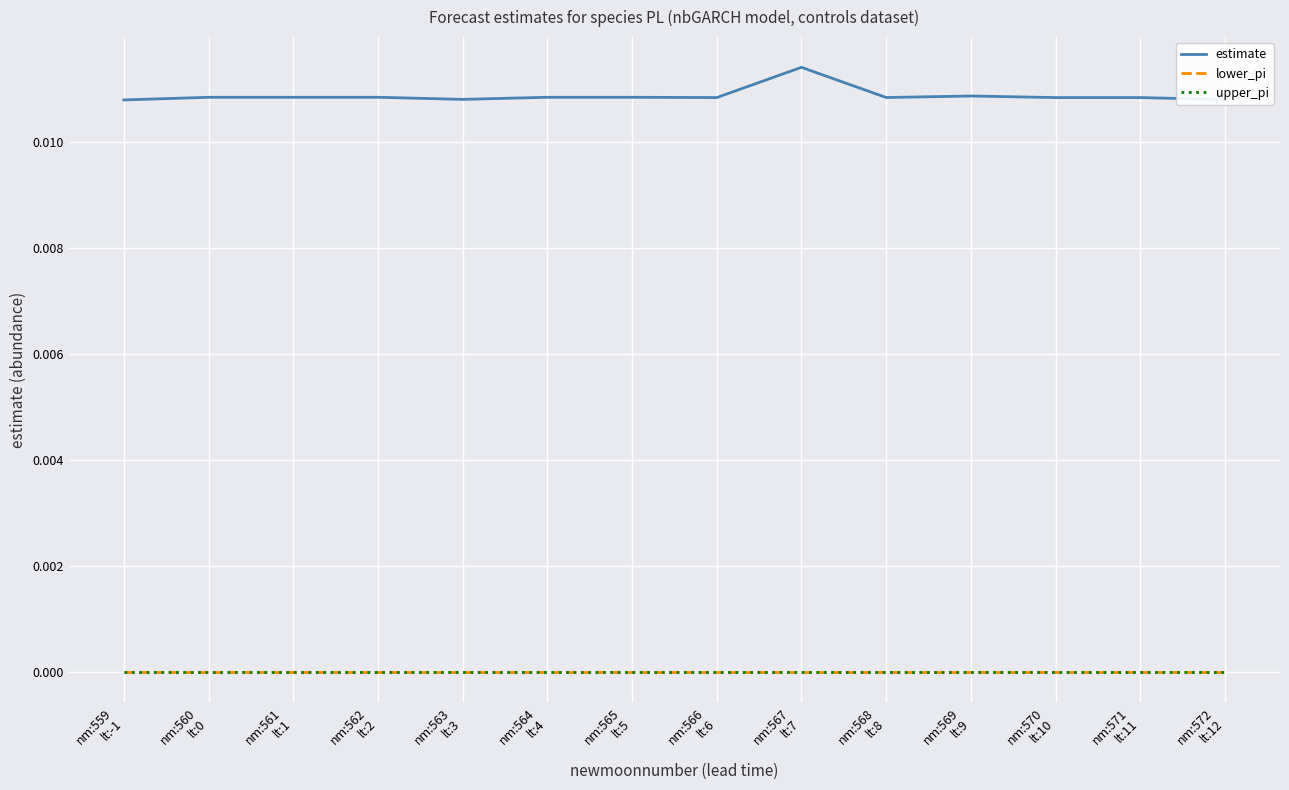

The lower_pi series shows 0.0 at nm:559
lt:-1. True or false?

True